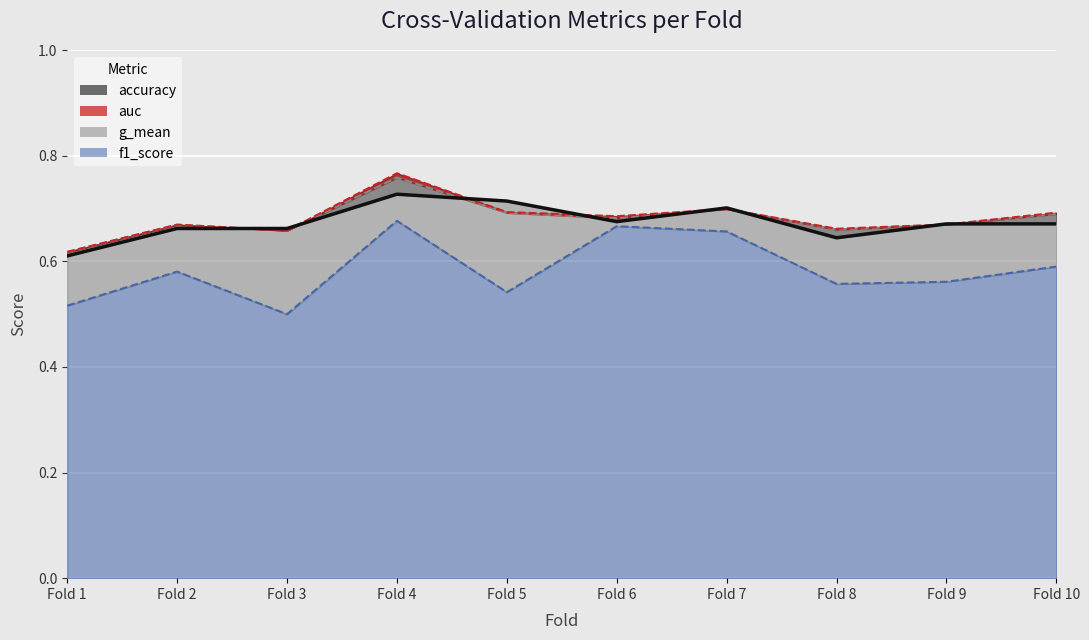

Where is the first local maximum?

Fold 4